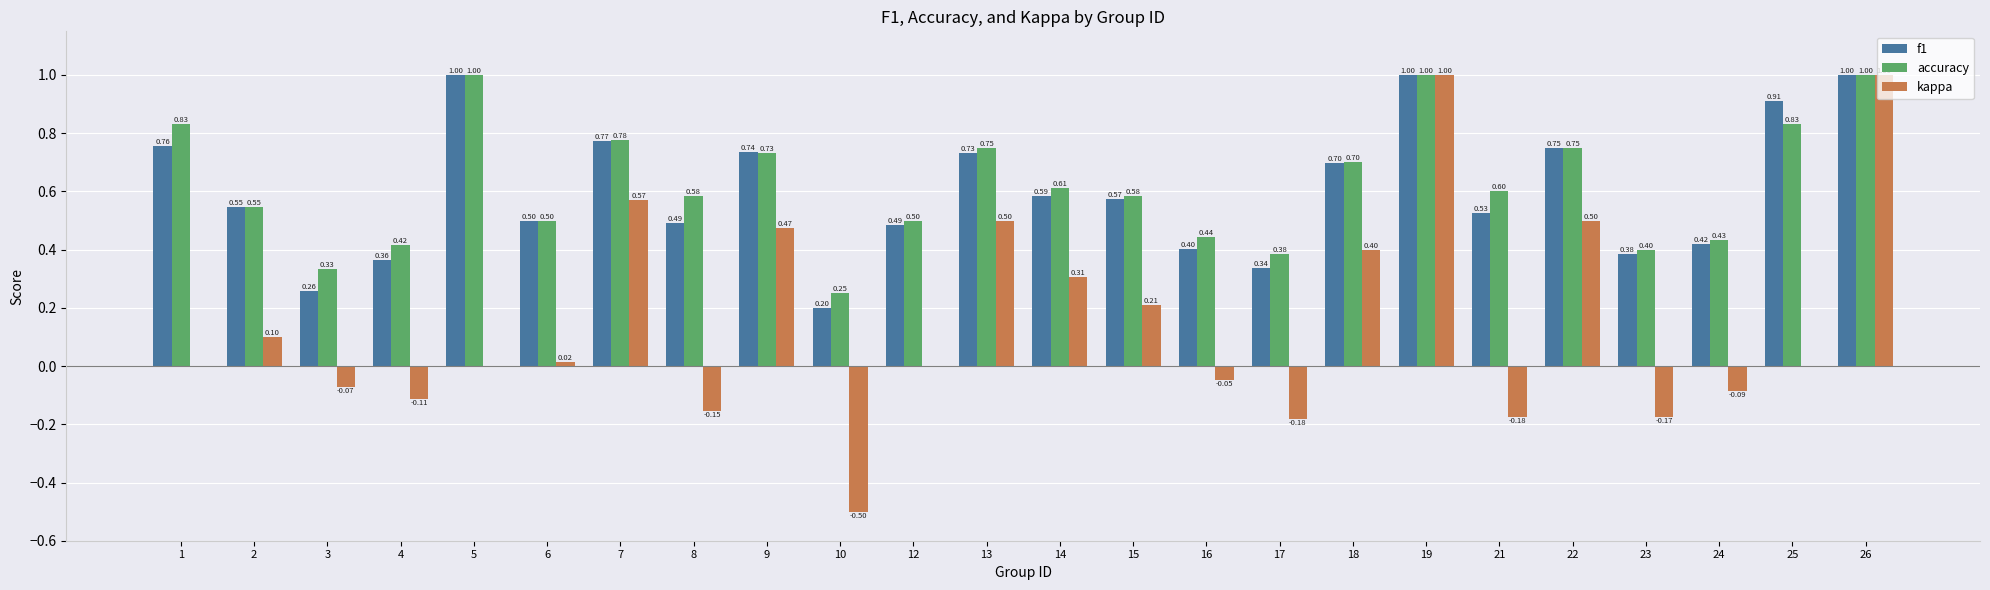

What is the greatest value displayed?

1.0